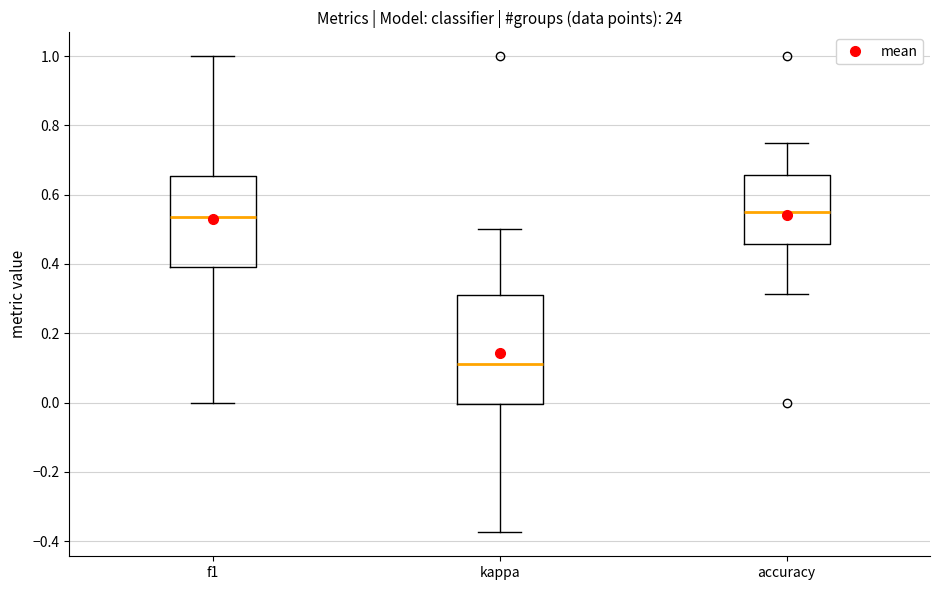

Which box is the tallest, from its lower edge to its upper edge?

kappa